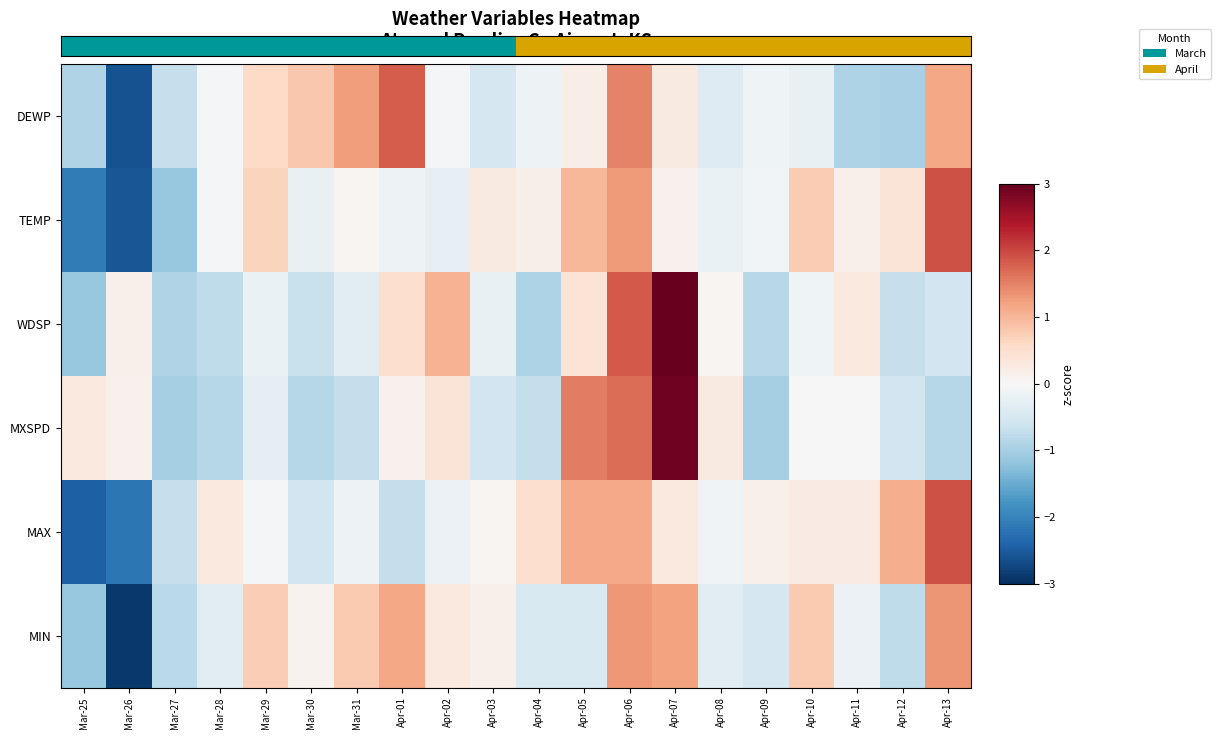

How many distinct data groups are displayed?

6